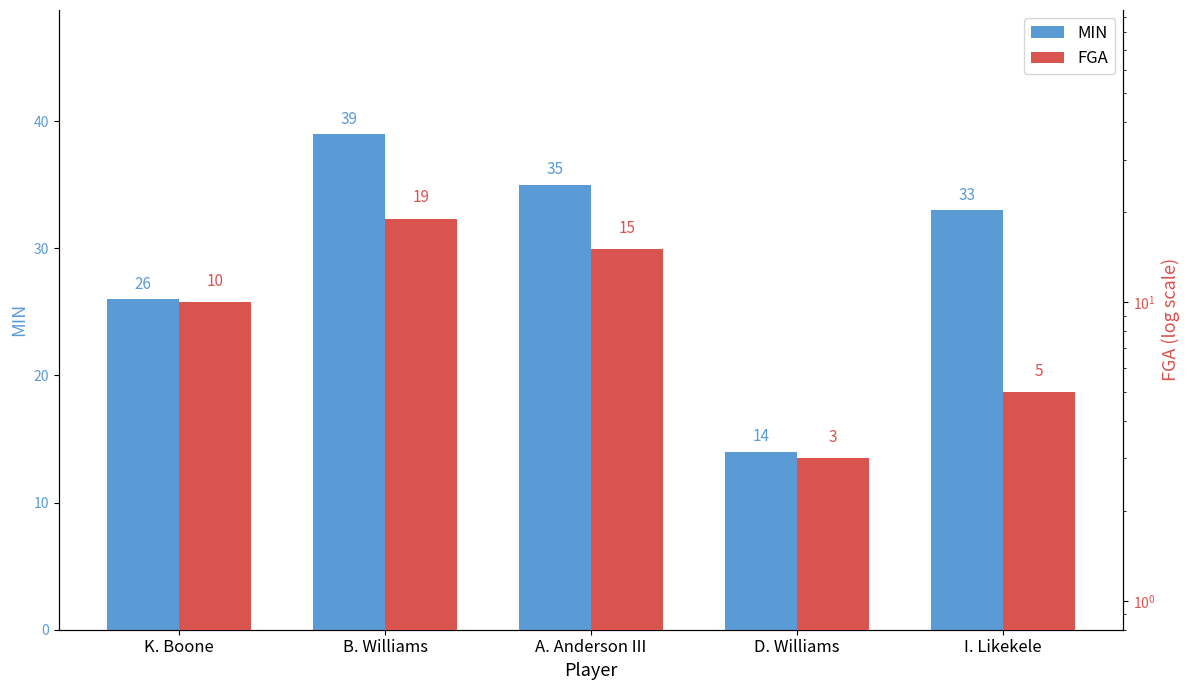

What is the sum of all MIN values?

147